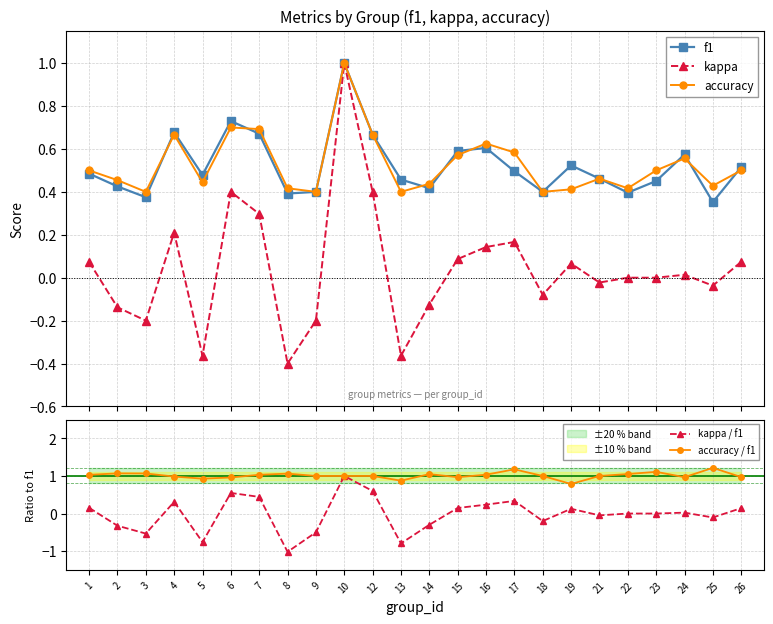

What is the sum of all kappa values?

1.0